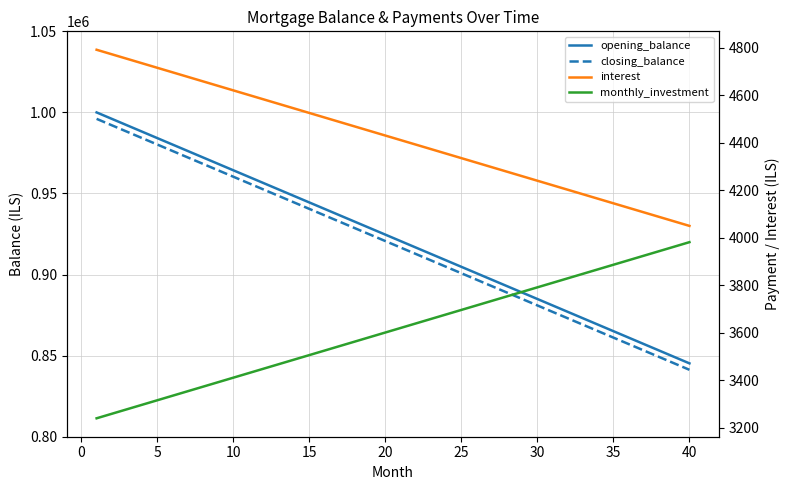

The value of interest at 10 is 2639.1. True or false?

False